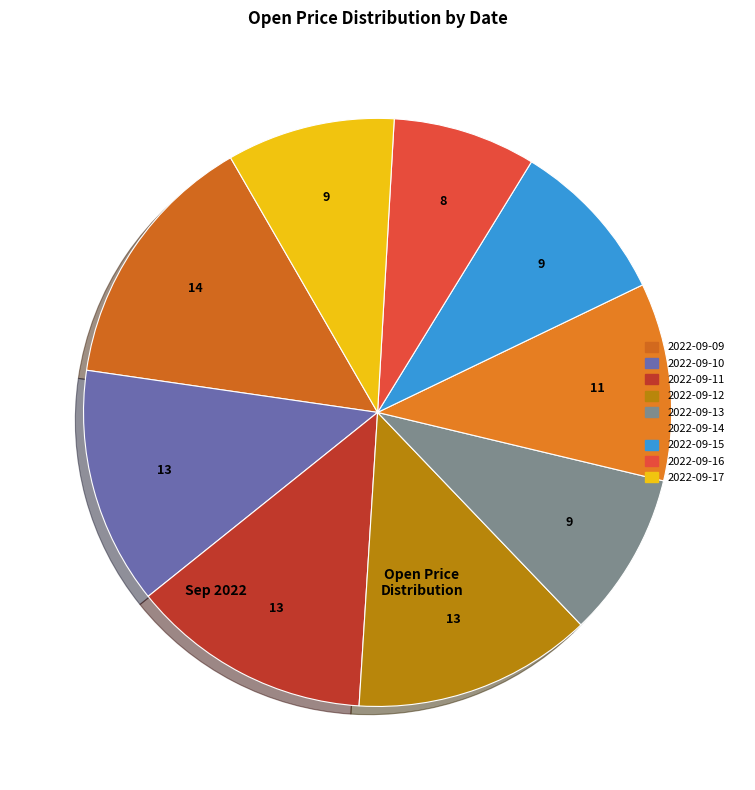

How many slices are in this pie chart?

9